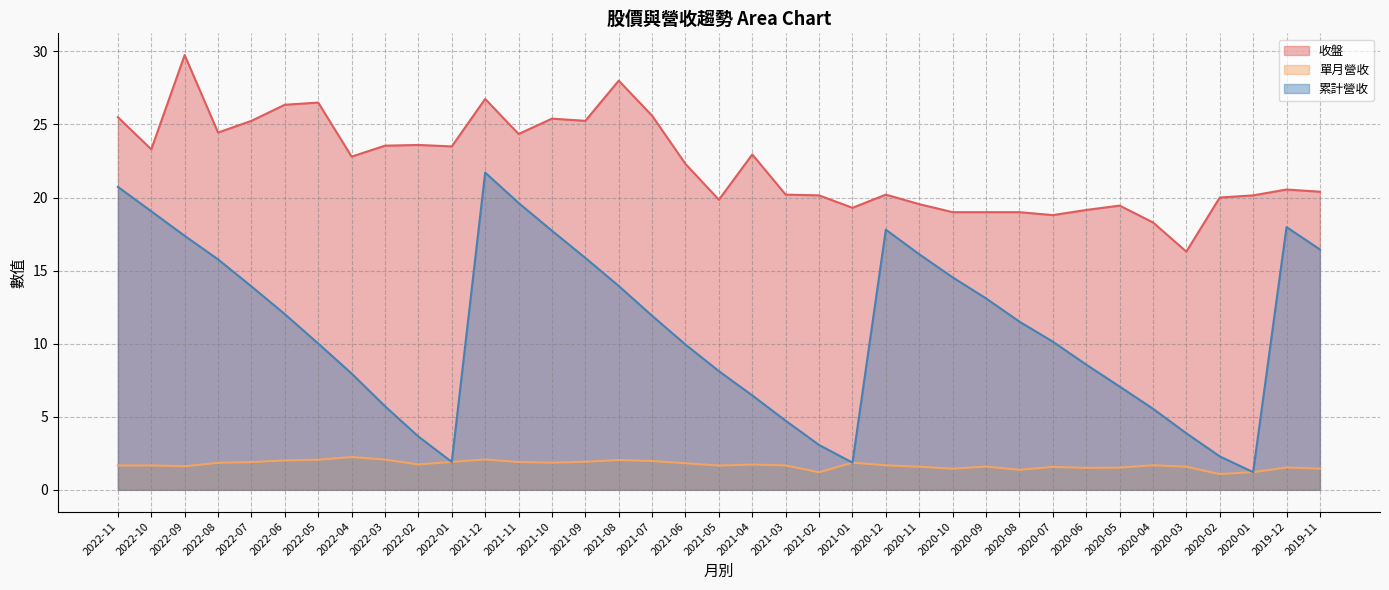

At how many categories does at least one series exceed 12?

37